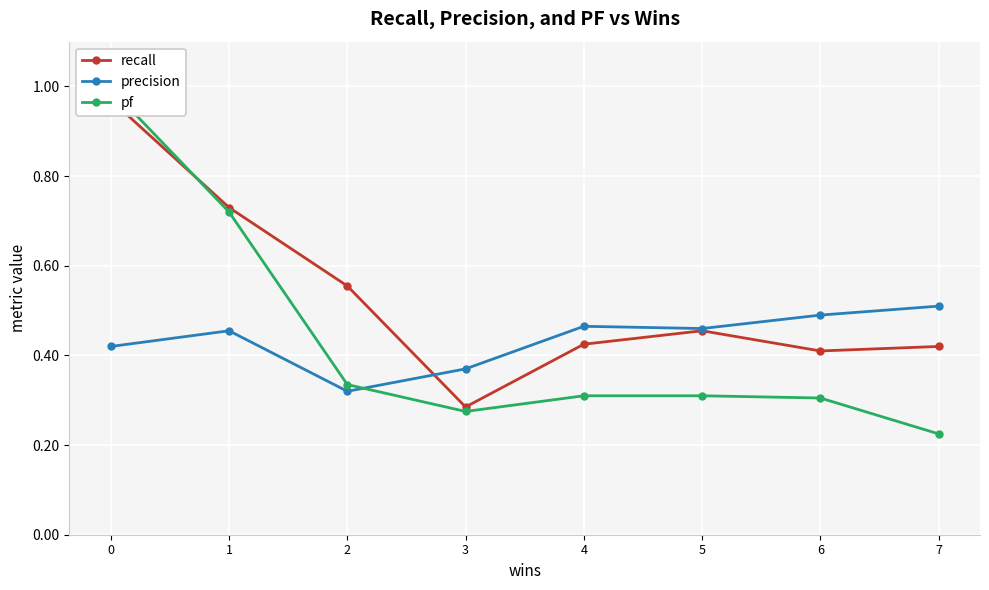

Is this an area chart (filled region under the line)?

No